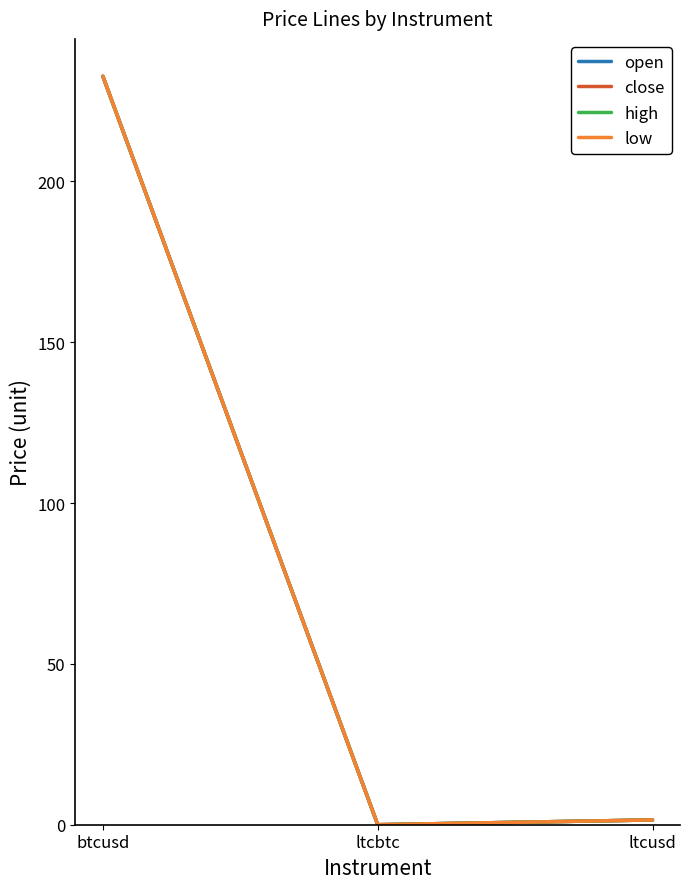

What is the difference between the close values at ltcusd and ltcbtc?

1.5